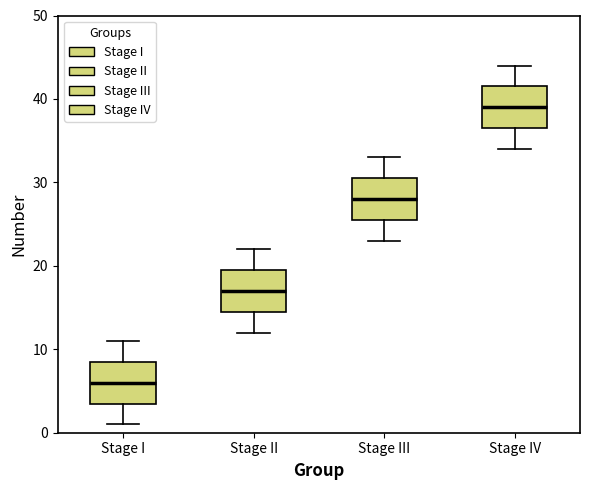

Which box's median line is the lowest?

Stage I